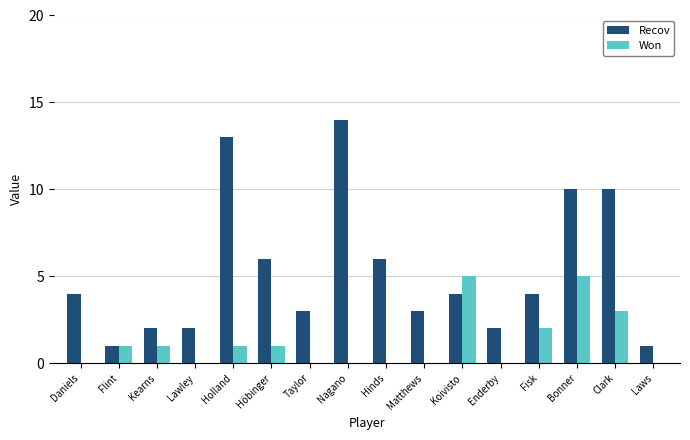

How many series are shown in this chart?

2